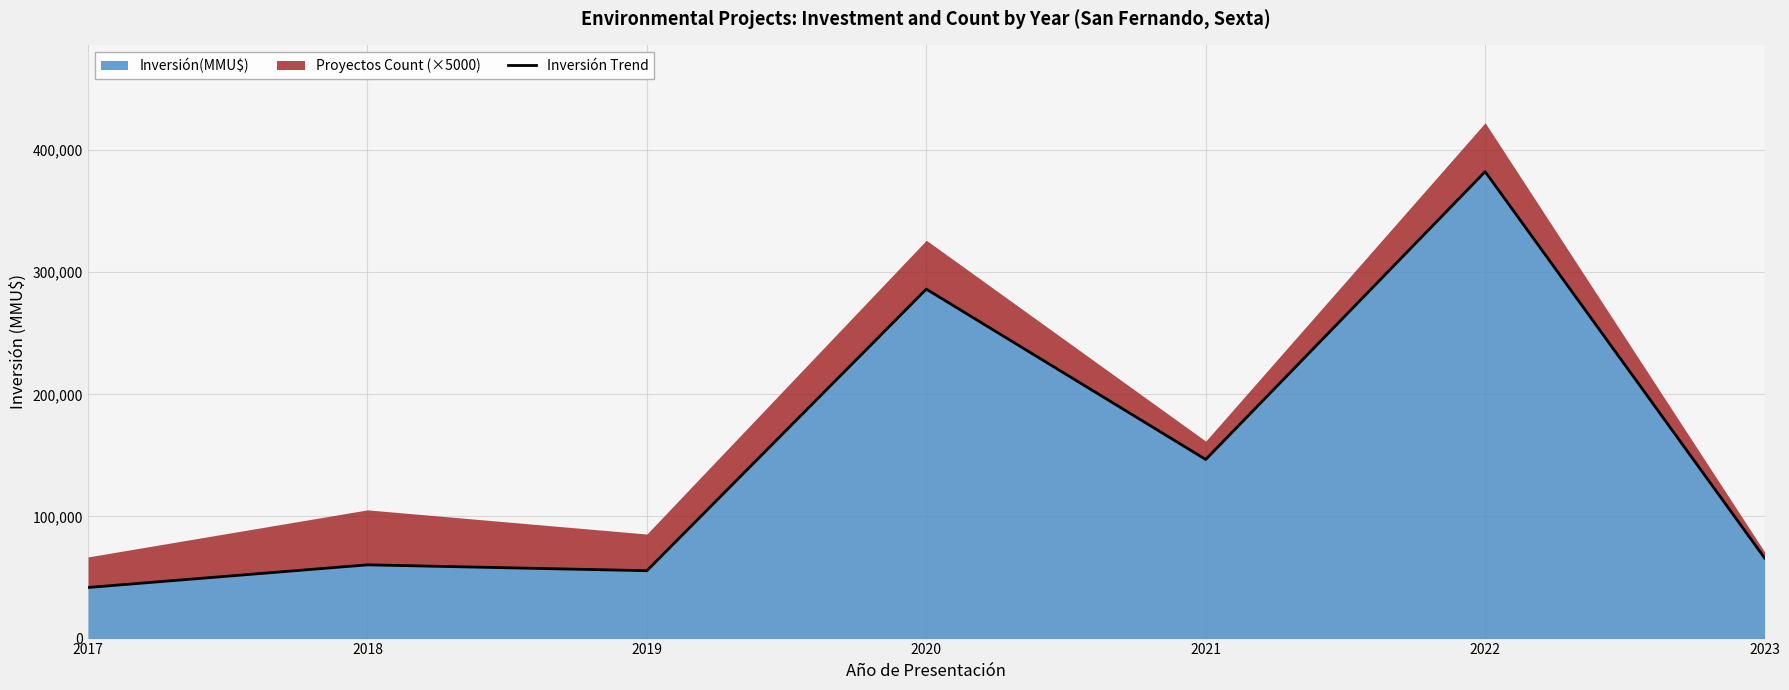

Where is the data nearest to the value 212077?

2021